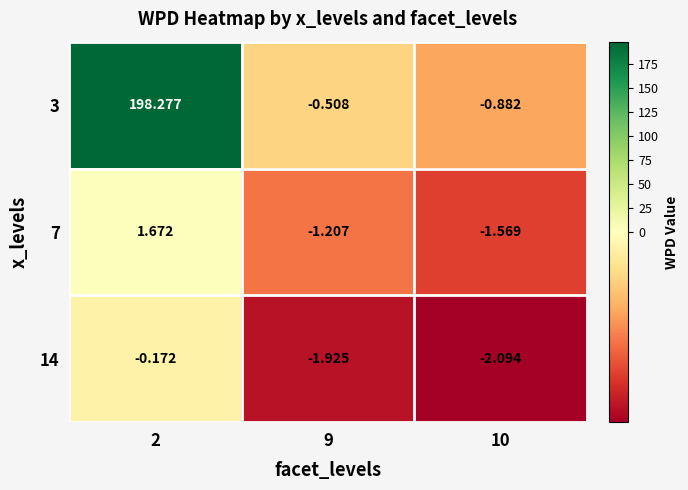

List the series in order of their peak value, highest first.

3, 7, 14